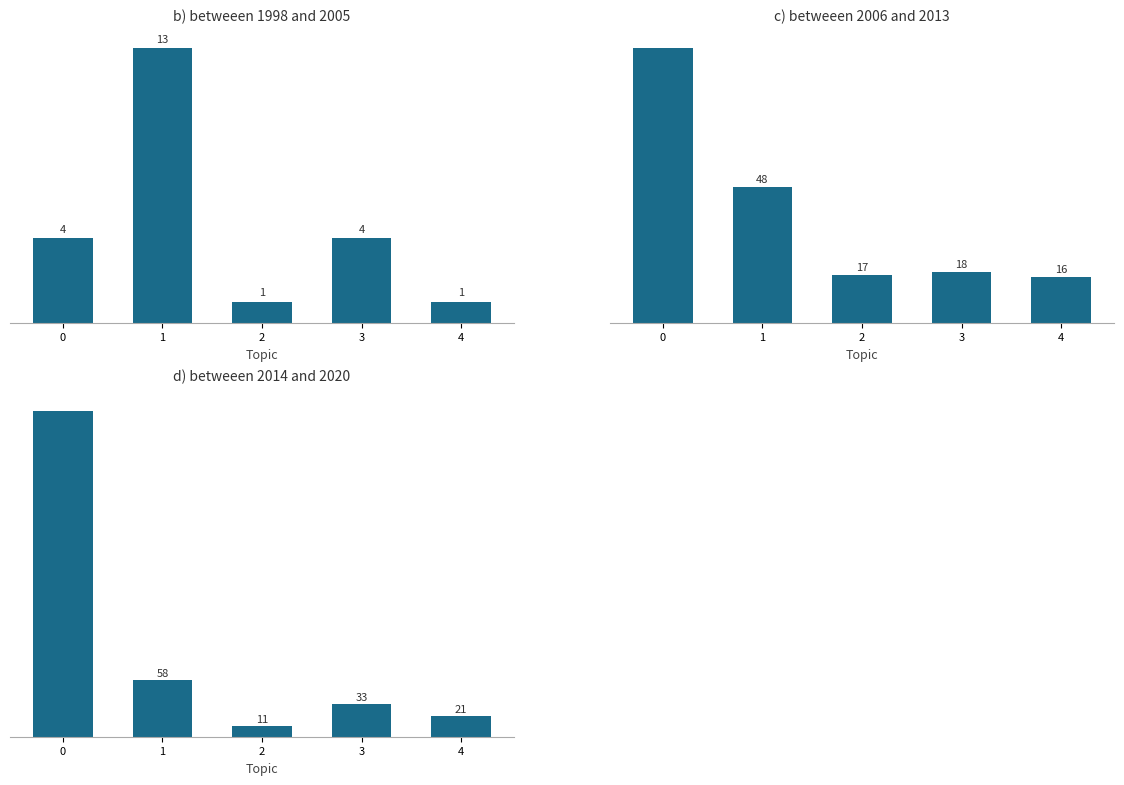

How many series are shown in this chart?

3